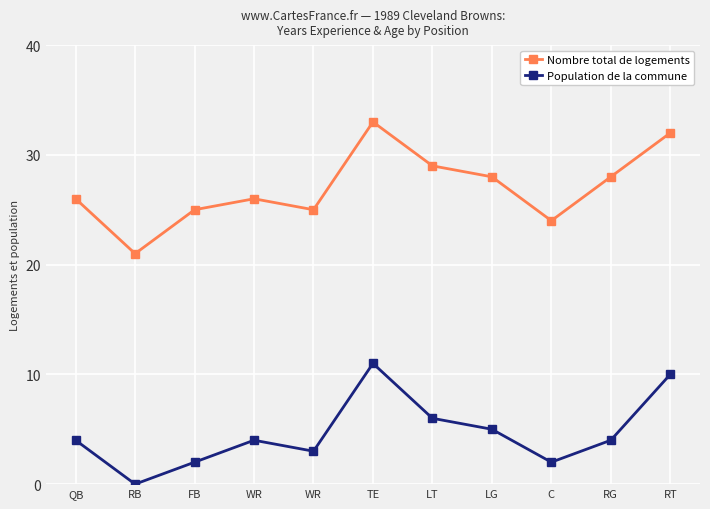

At which category is the sum across all series the highest?

TE